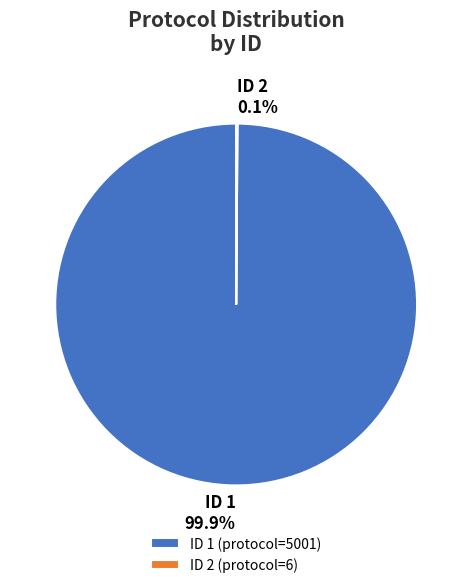

Is ID 1 the majority of the pie?

Yes